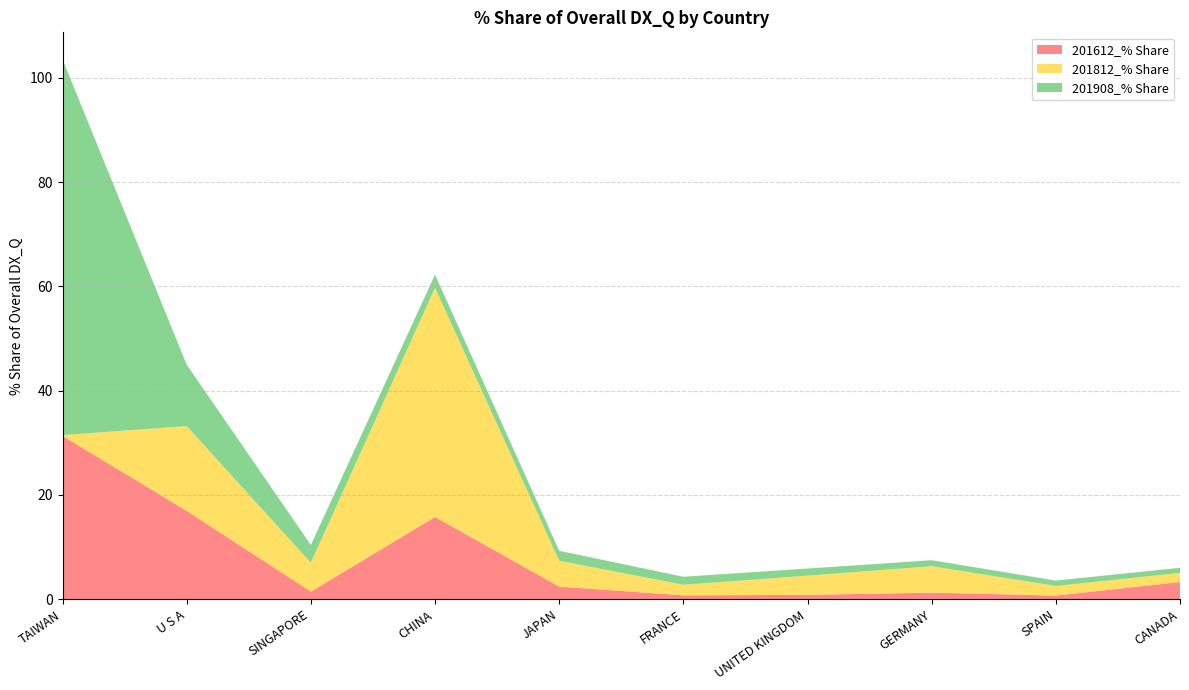

Reading right to left, transcribe all the data shown in this chart.

201612_% Share: 3.3	0.7	1.3	0.8	0.7	2.4	15.8	1.5	16.9	31.3
201812_% Share: 1.8	1.8	5.1	3.7	2.0	5.0	43.9	5.5	16.3	0.1
201908_% Share: 1.0	1.0	1.1	1.4	1.5	1.9	2.5	3.4	11.8	72.1